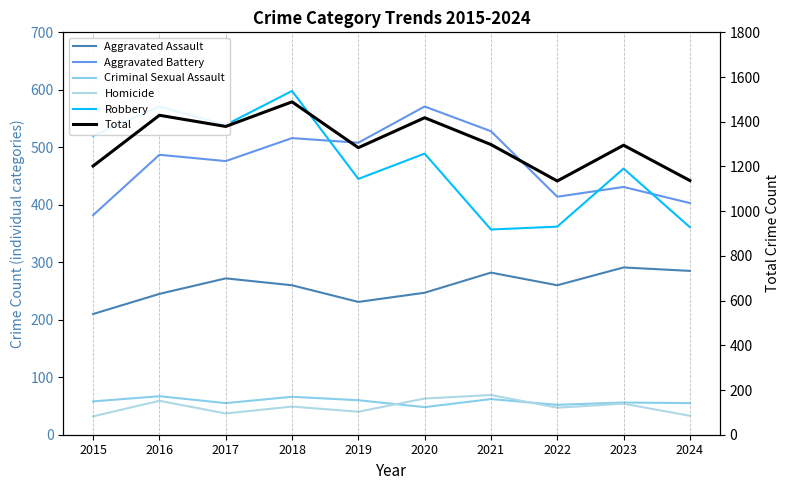

Reading right to left, extract all data points from this chart.

Aggravated Assault: 285	291	260	282	247	231	260	272	245	210
Aggravated Battery: 403	431	414	528	571	508	516	476	487	382
Criminal Sexual Assault: 55	56	52	62	48	60	66	55	67	58
Homicide: 33	54	47	69	63	40	49	37	59	32
Robbery: 361	463	362	357	489	445	598	539	571	520
Total: 1137	1295	1135	1298	1418	1284	1489	1379	1429	1202